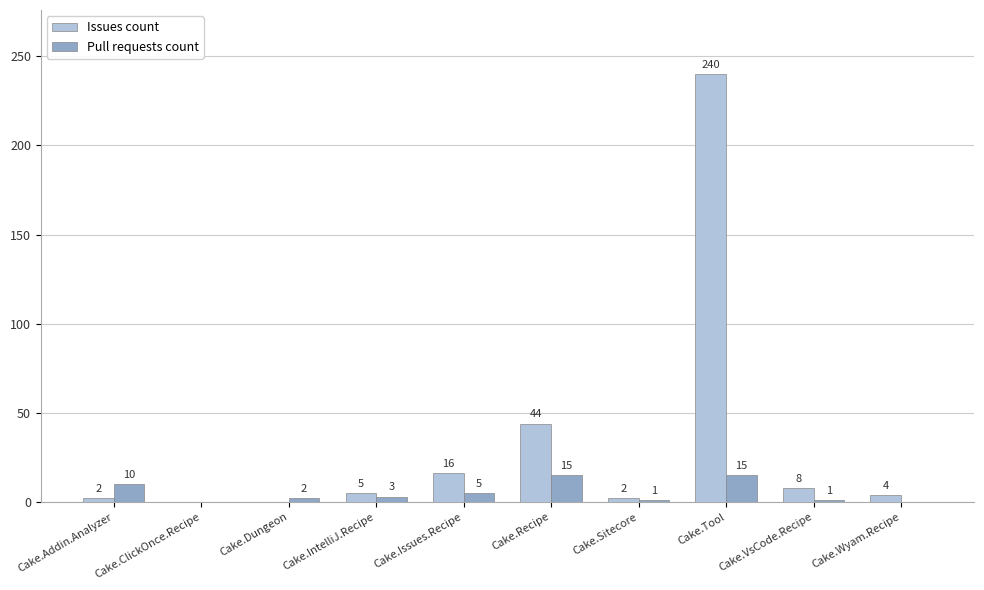

Count the number of categories in the chart.

10